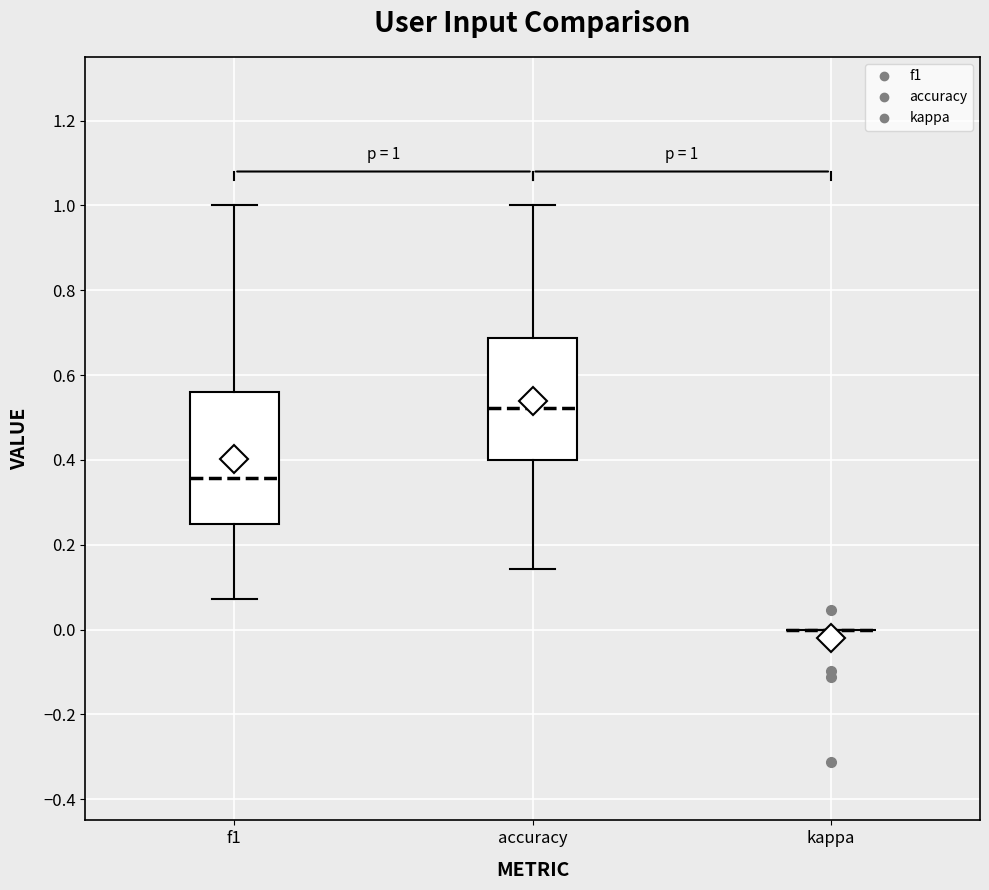

Which box is the tallest, from its lower edge to its upper edge?

f1